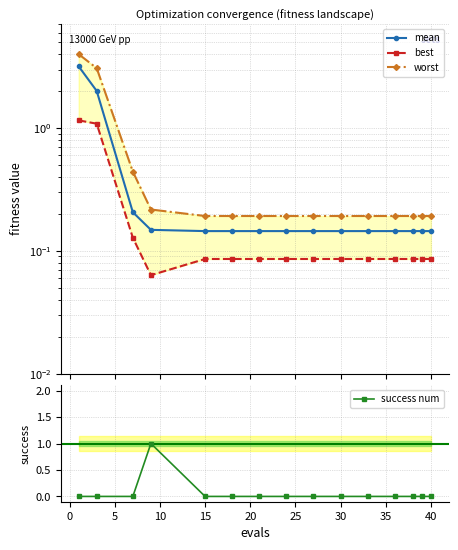

How many times do success num and worst cross each other?

2